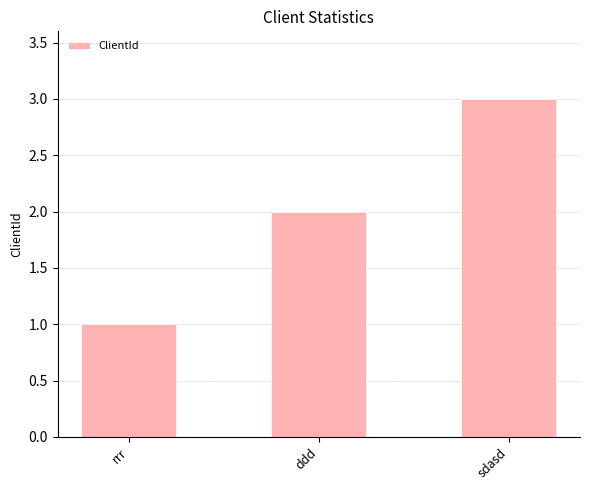

What is the sum of all values?

6